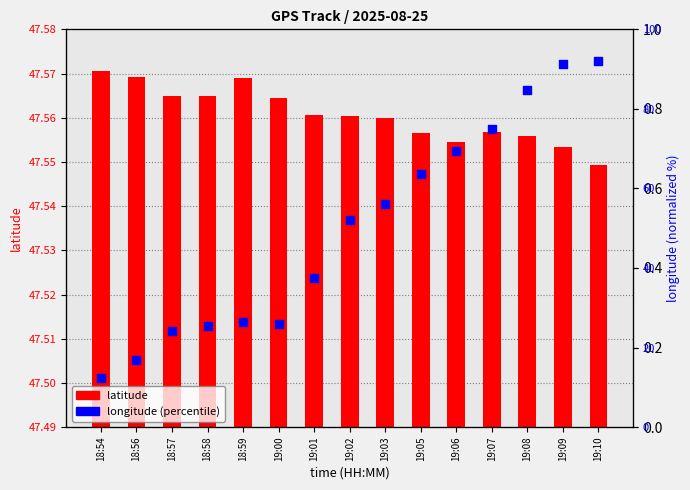

What is the change in value from 18:56 to 19:01?

+20.5